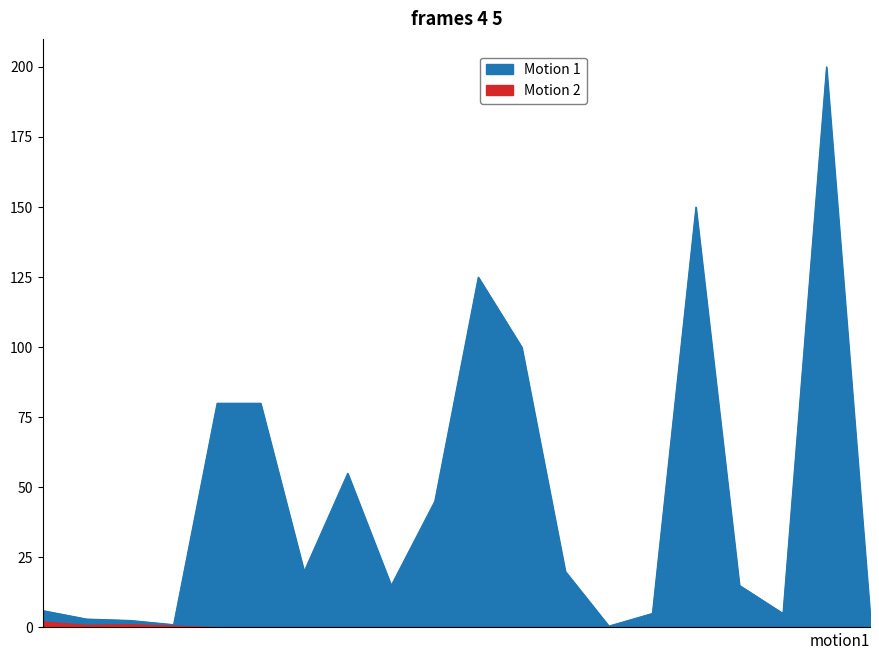

Is it true that SWADAYA (Motion 2) equals 1.4 at RW.04-1?

False